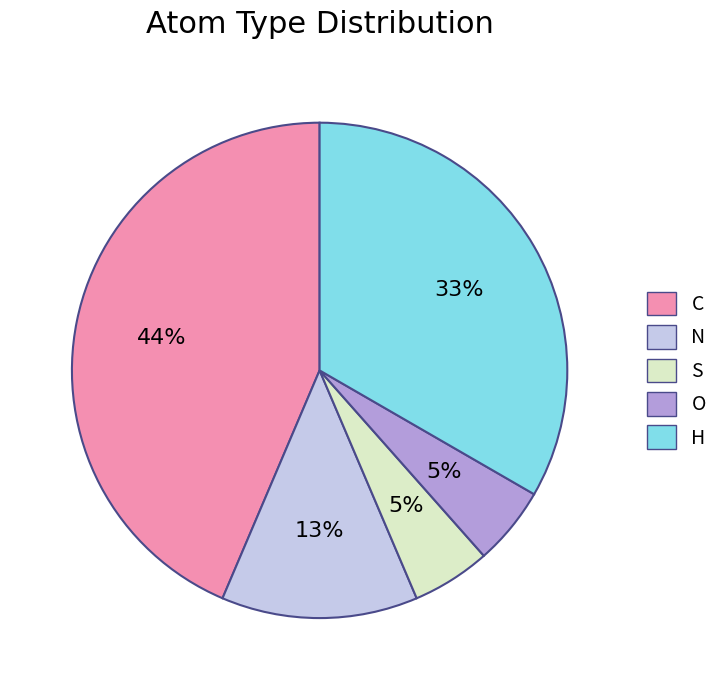

Which slice is the largest?

C